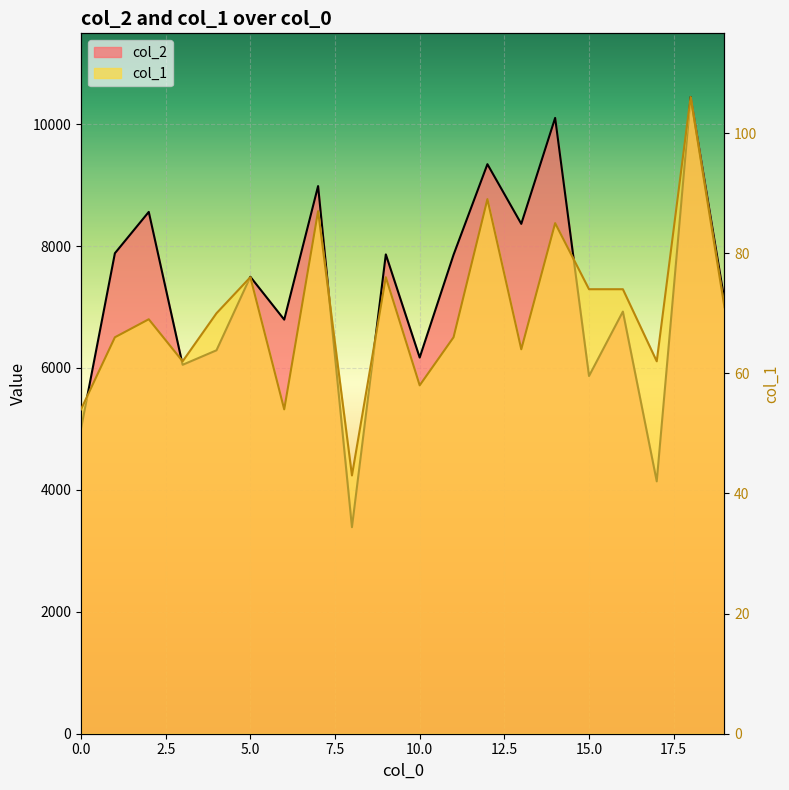

Where is the first local maximum for col_1?

2